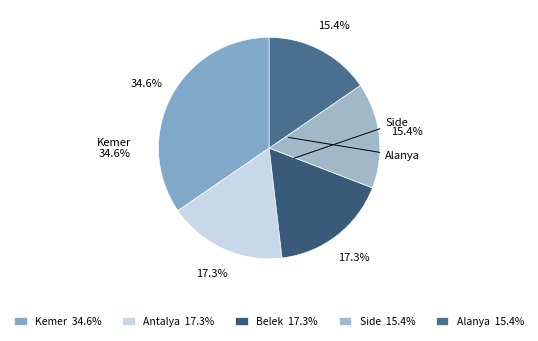

How many segments does this pie chart have?

5